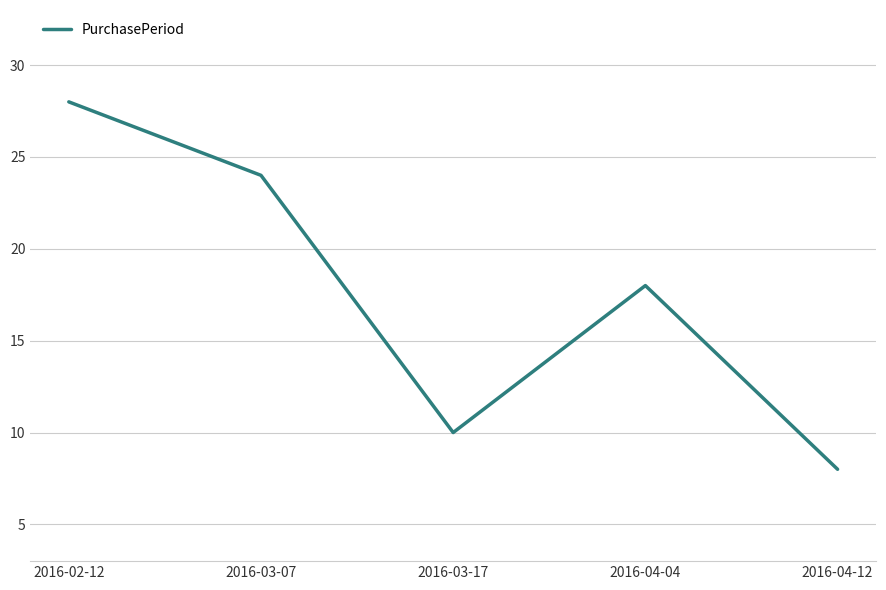

What is the sum of all values?

88